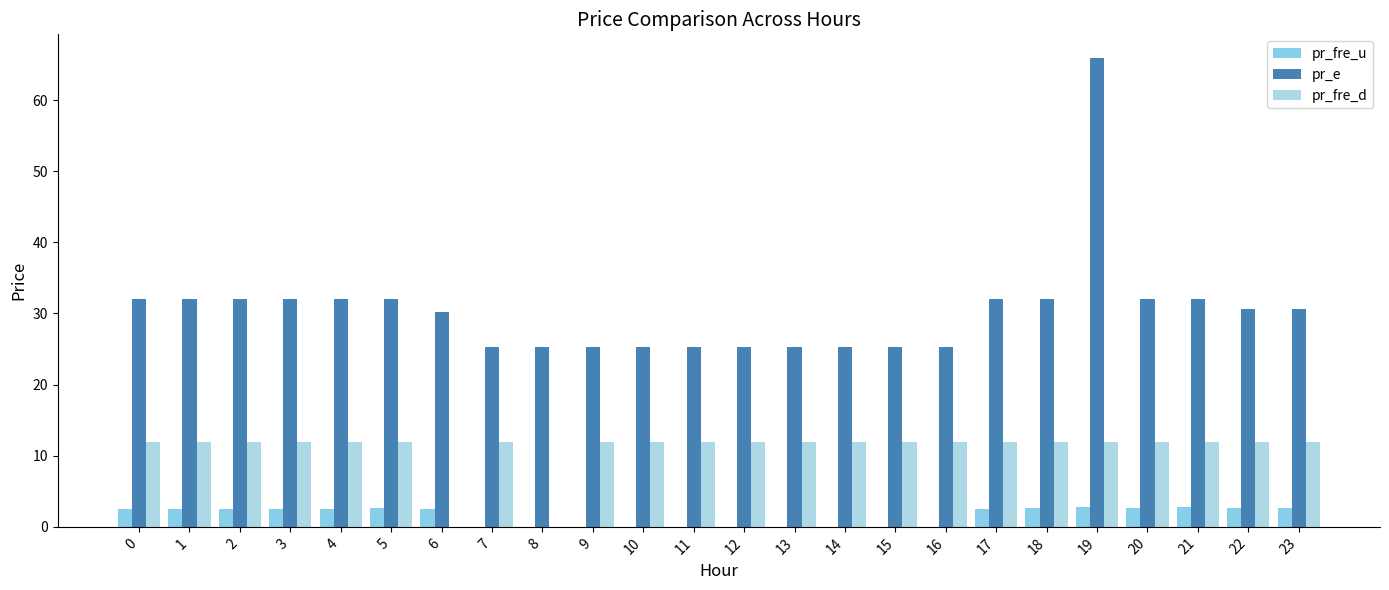

Which series has the largest total across all categories?

pr_e